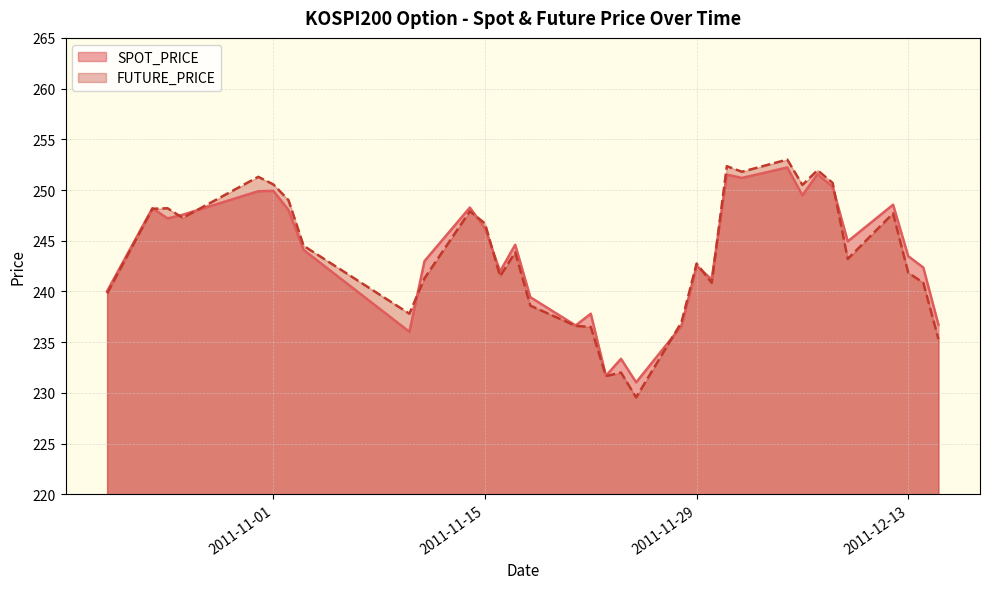

At which label is SPOT_PRICE closest to 241?

2011-11-30